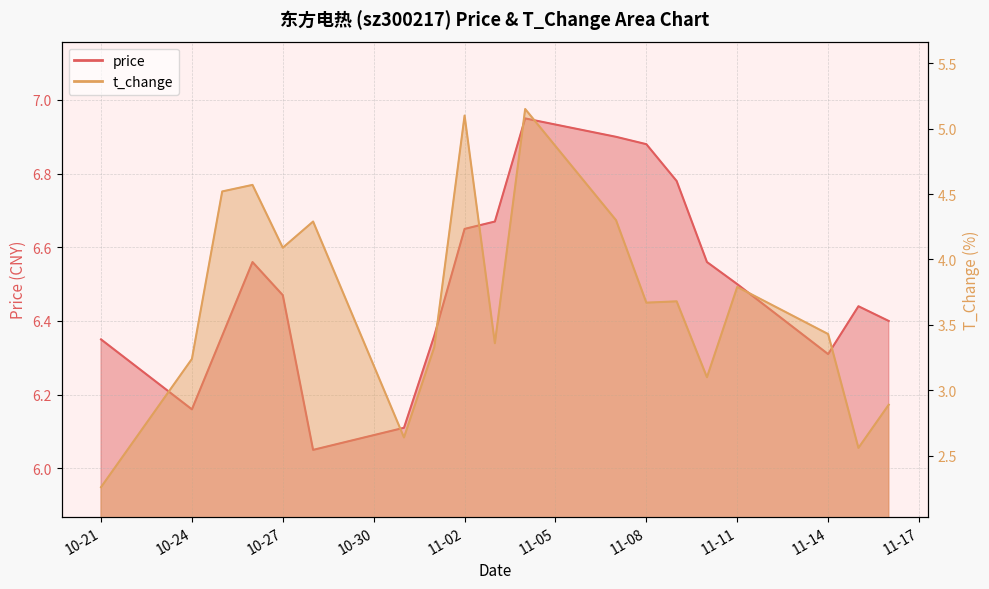

What is the total value across all series at 2022-11-07?

11.2